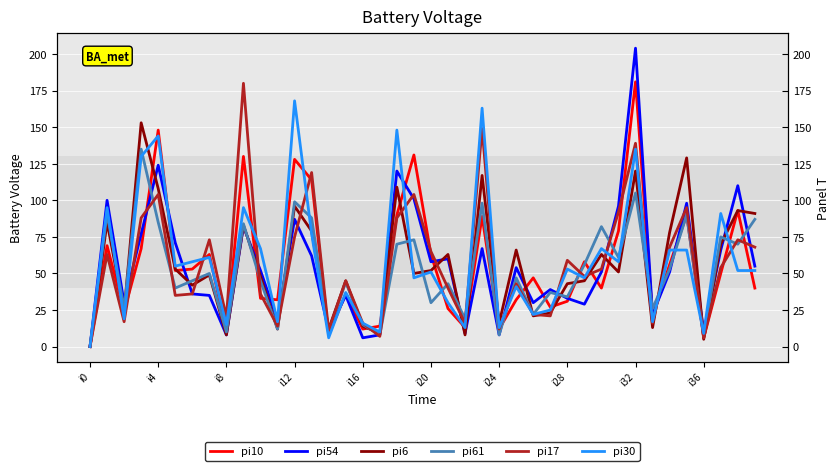

The pi10 series shows 38 at 18. True or false?

False